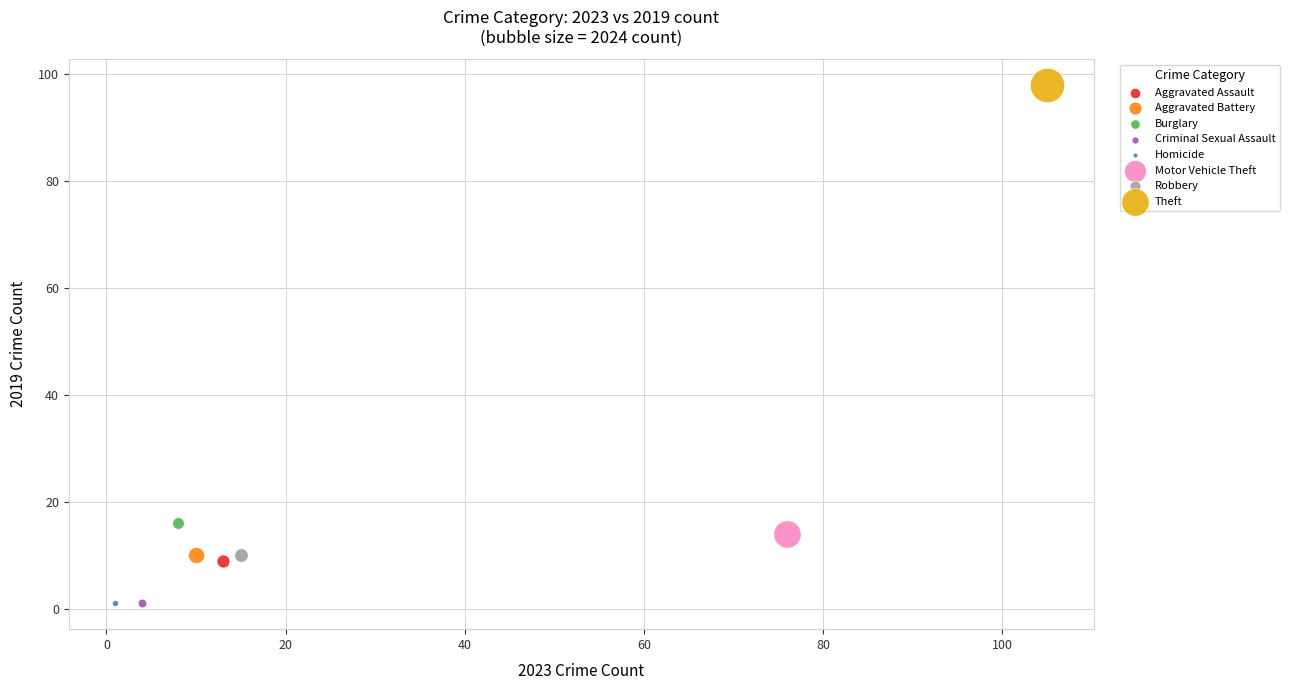

What are all the series names shown in the legend?

Aggravated Assault, Aggravated Battery, Burglary, Criminal Sexual Assault, Homicide, Motor Vehicle Theft, Robbery, Theft